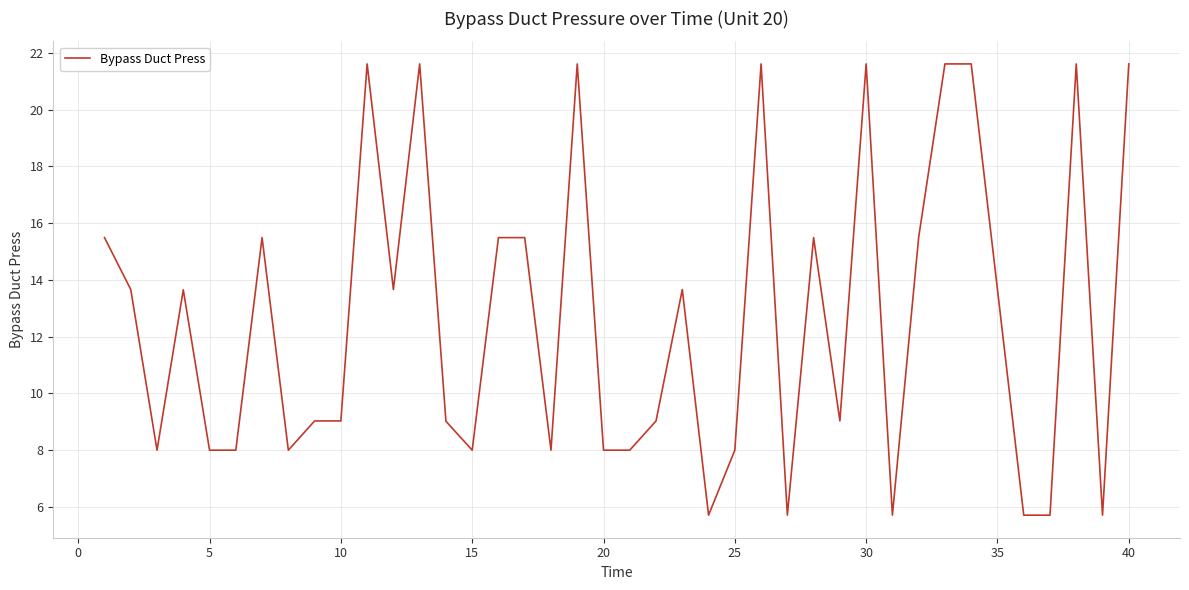

What is the maximum value shown in the chart?

21.6